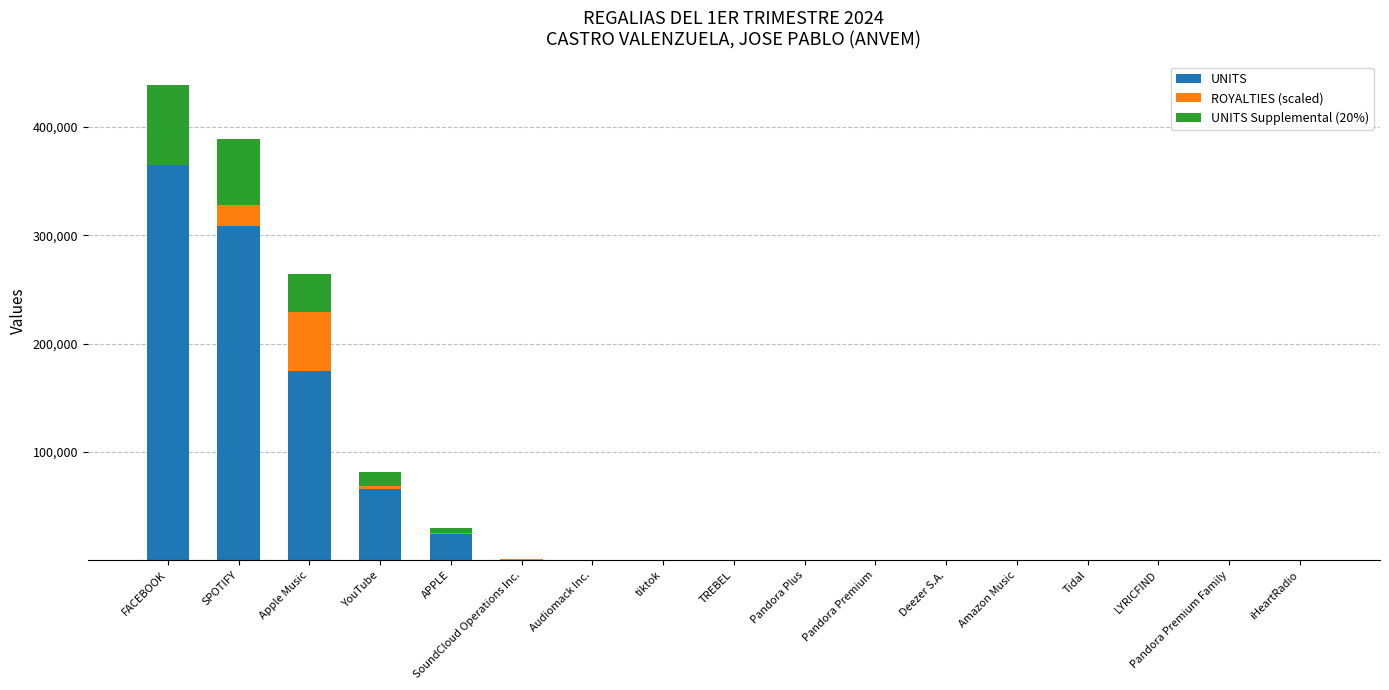

The value of UNITS at Apple Music is 174775.0. True or false?

True